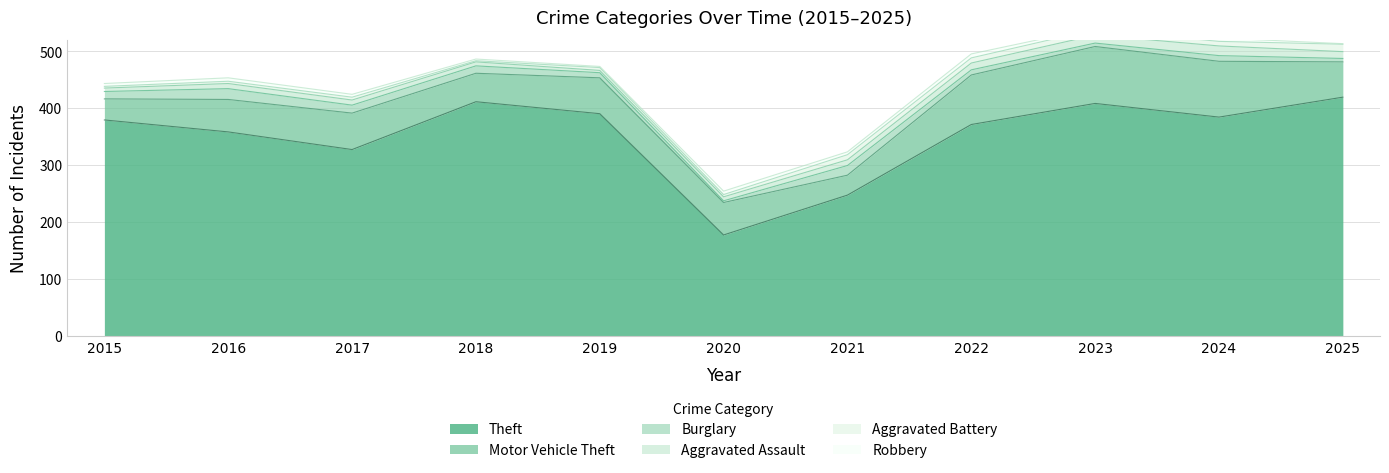

The Theft series shows 327 at 2017. True or false?

True